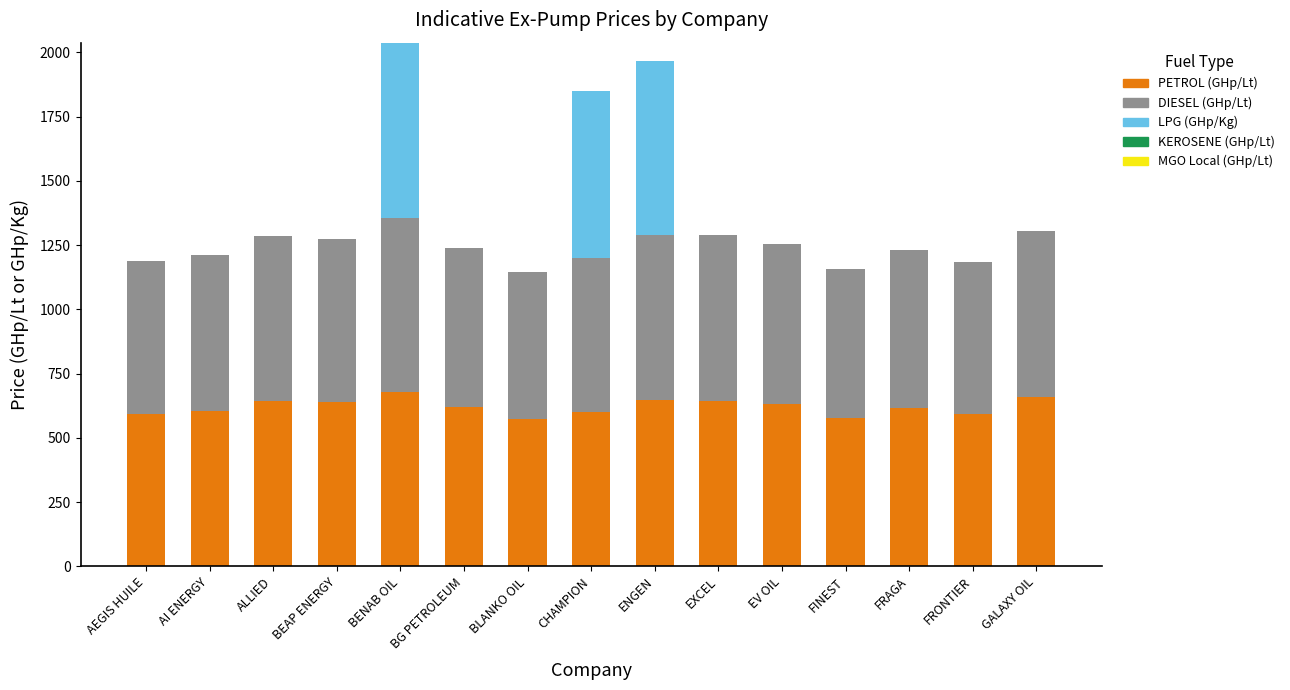

What is the sum of the PETROL (GHp/Lt) values at GALAXY OIL and AEGIS HUILE?

1250.9